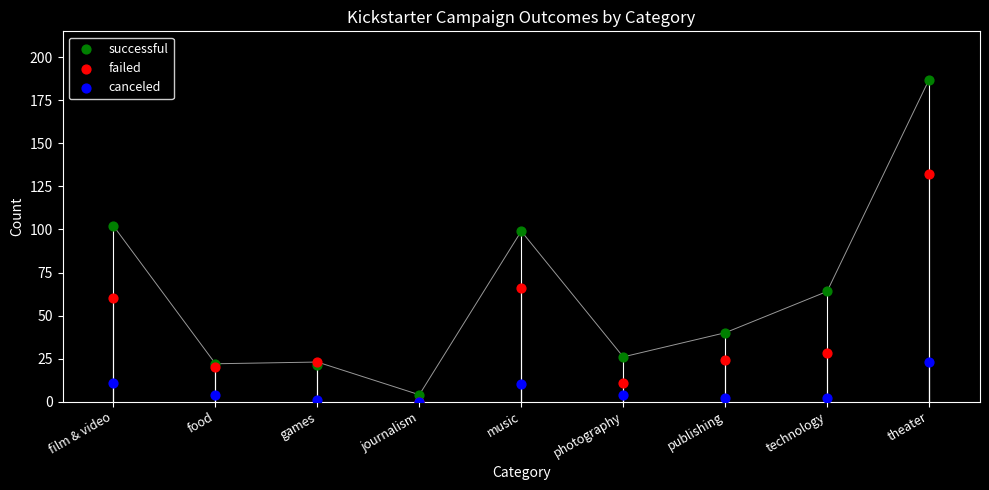

Across all series, what Y value is closest to 93?

99